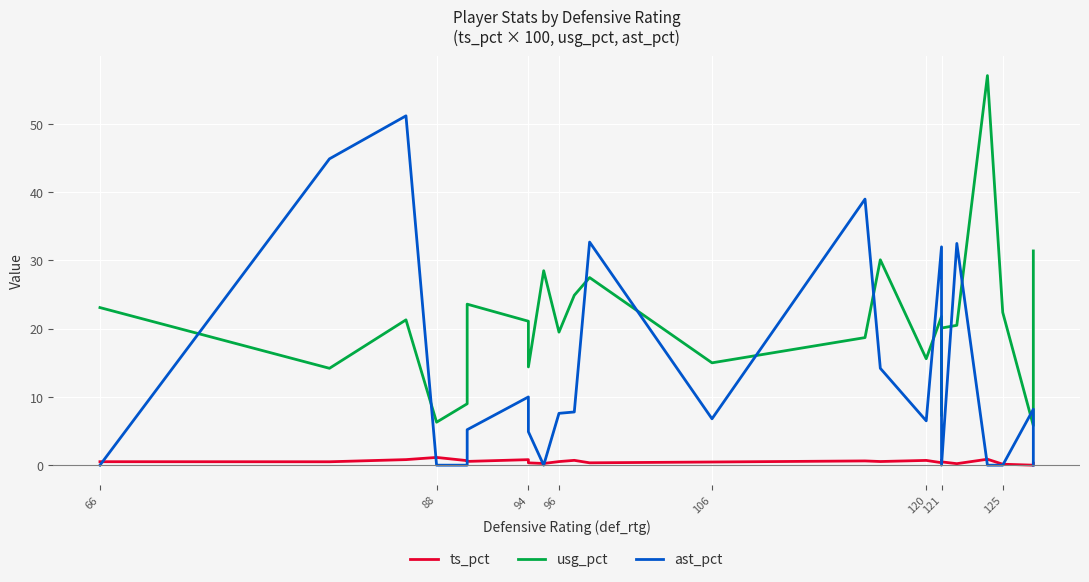

What is the maximum value shown in the chart?

57.1